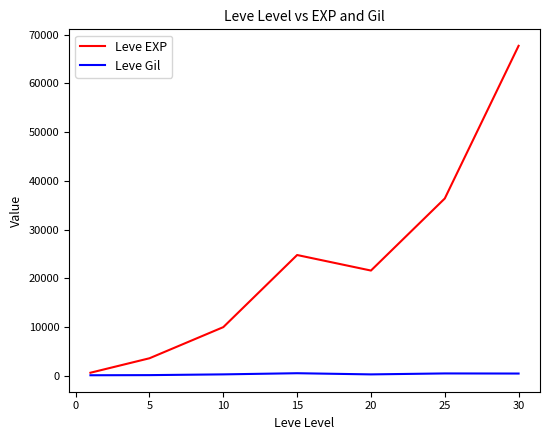

What is the maximum value for Leve Gil?

529